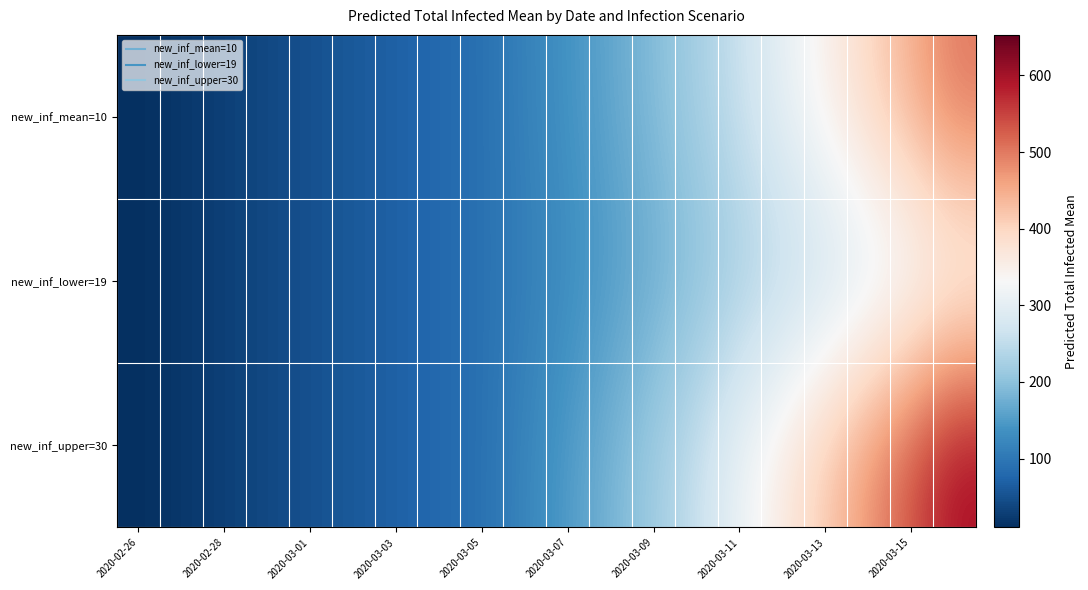

Which series has the widest spread of values?

new_inf_upper=30